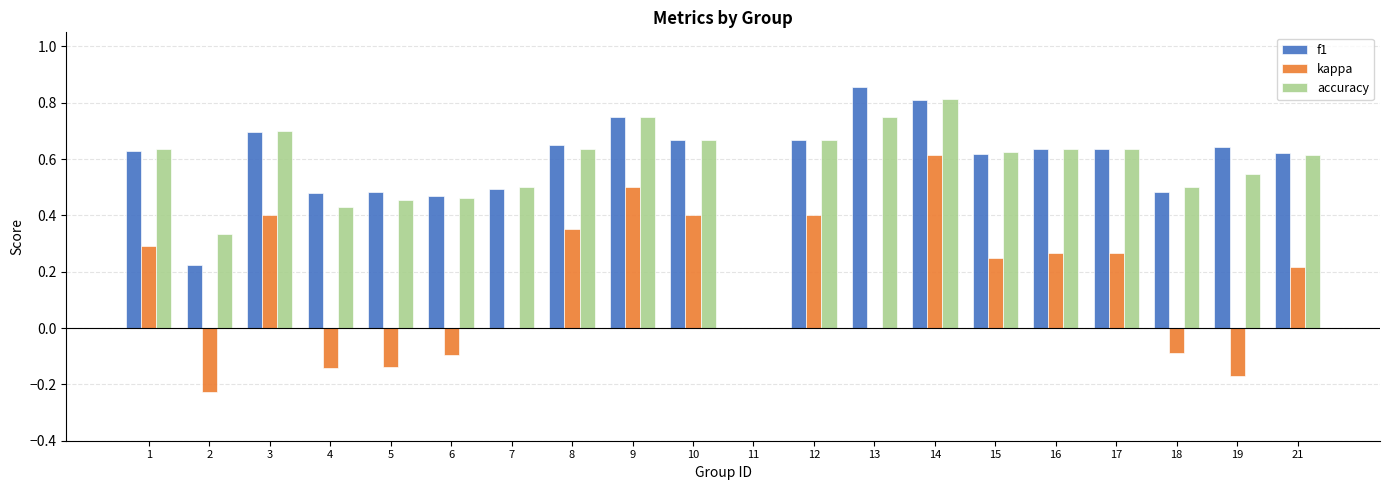

The value of kappa at 7 is 0.0. True or false?

True